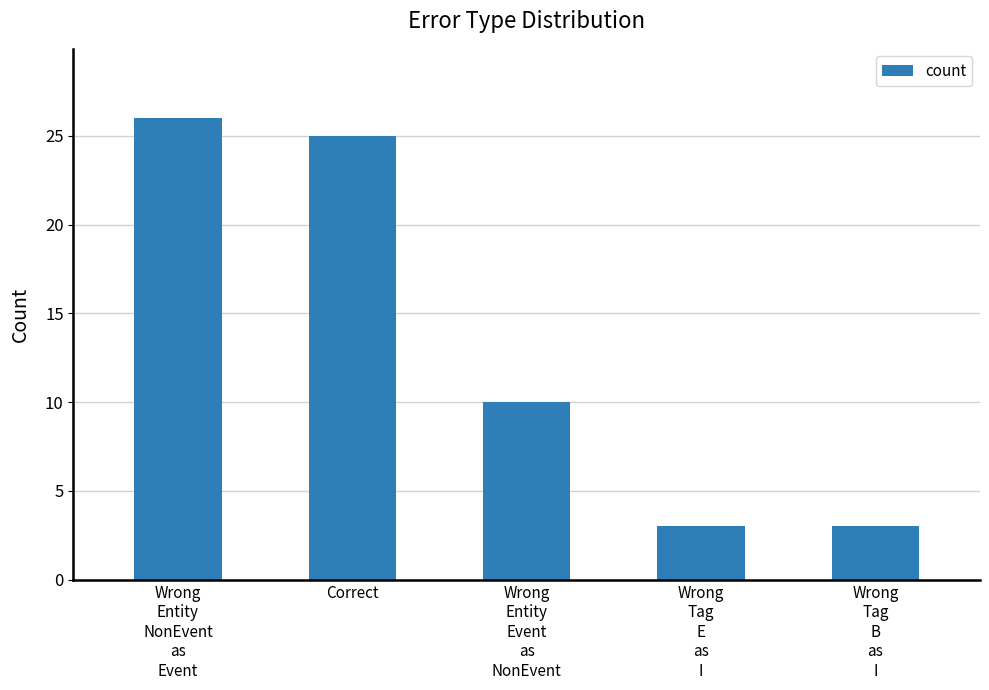

Where is the data nearest to the value 14?

Wrong
Entity
Event
as
NonEvent